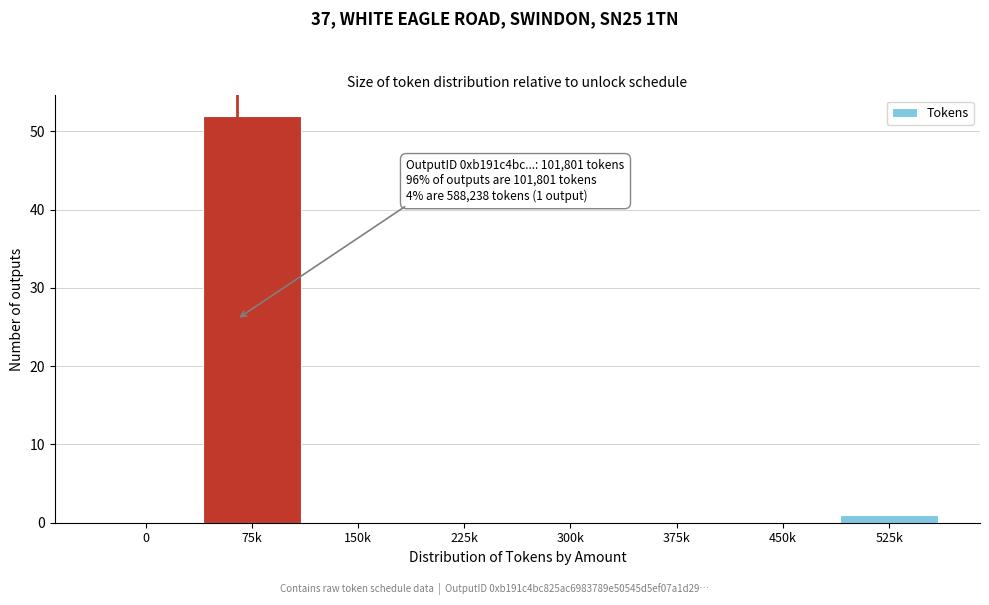

Reading left to right, list all the values displayed in this chart.

0=0	75k=52	150k=0	225k=0	300k=0	375k=0	450k=0	525k=1